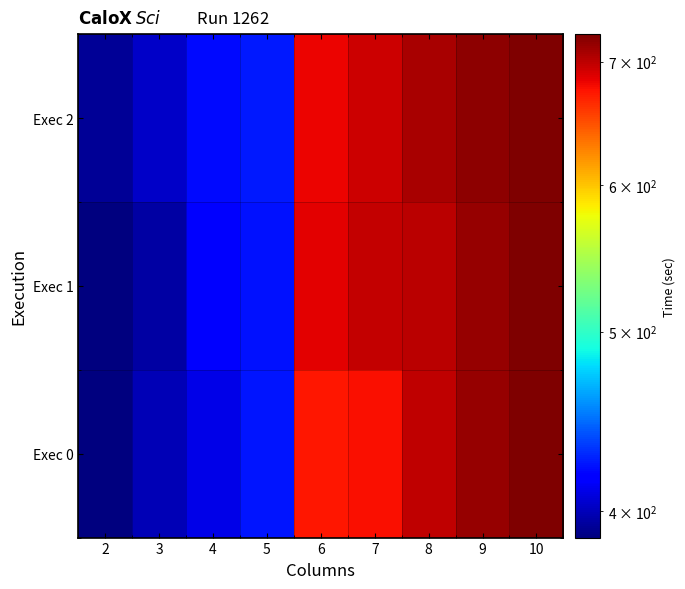

How many distinct data groups are displayed?

3